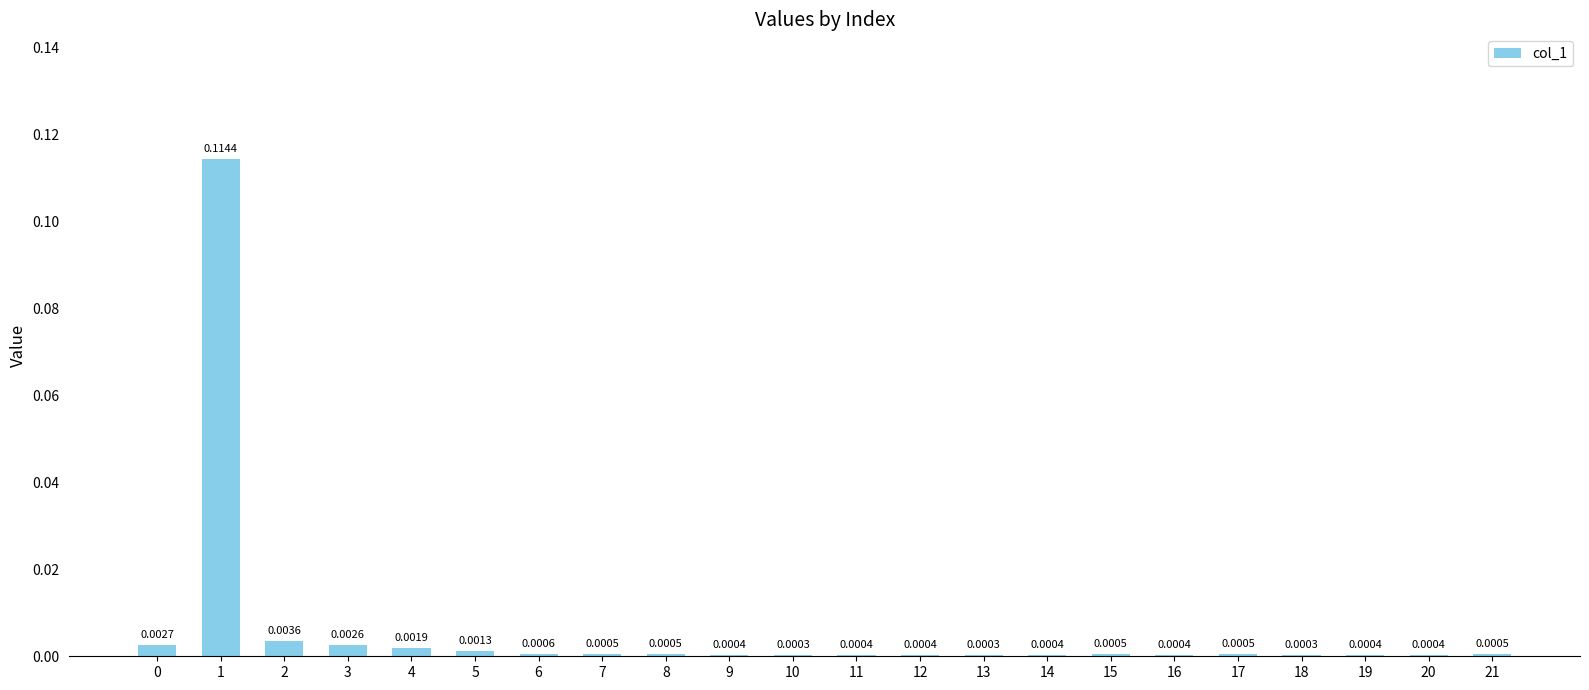

Between 9 and 6, which is larger?

6